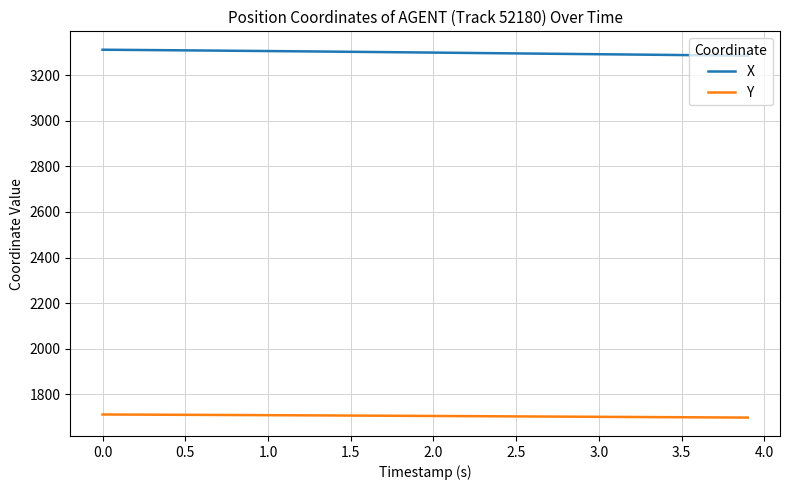

Count the number of data series in this chart.

2